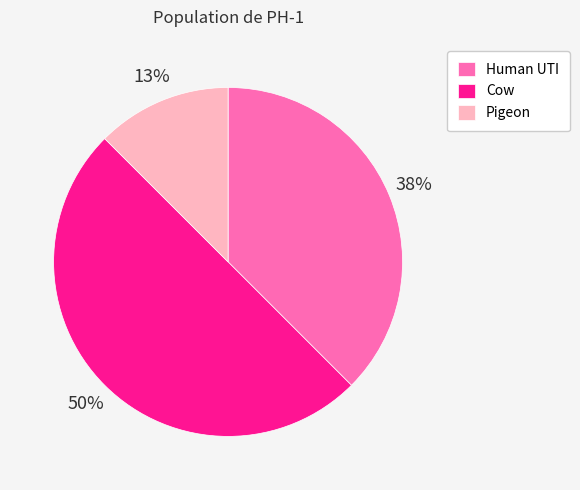

To the nearest percent, what portion does Pigeon represent?

13%